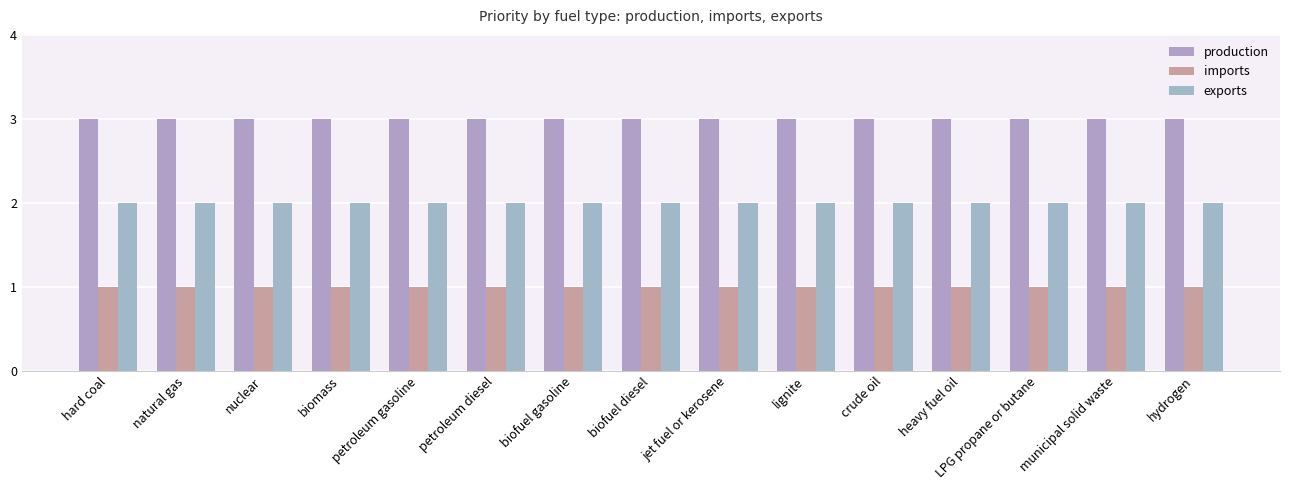

Which series has the widest spread of values?

production